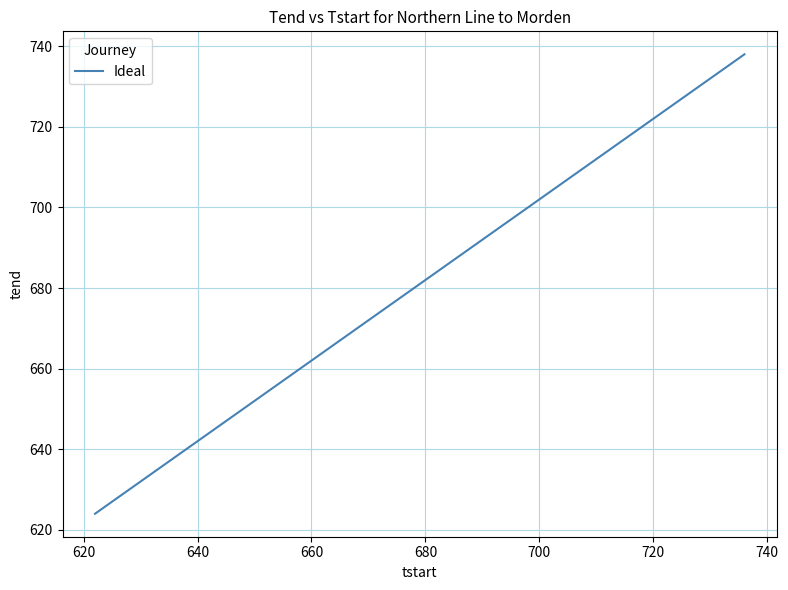

What is the greatest value displayed?

738